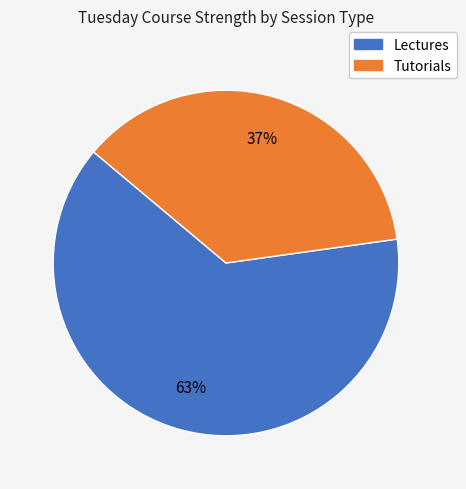

To the nearest percent, what is the average slice percentage?

50%